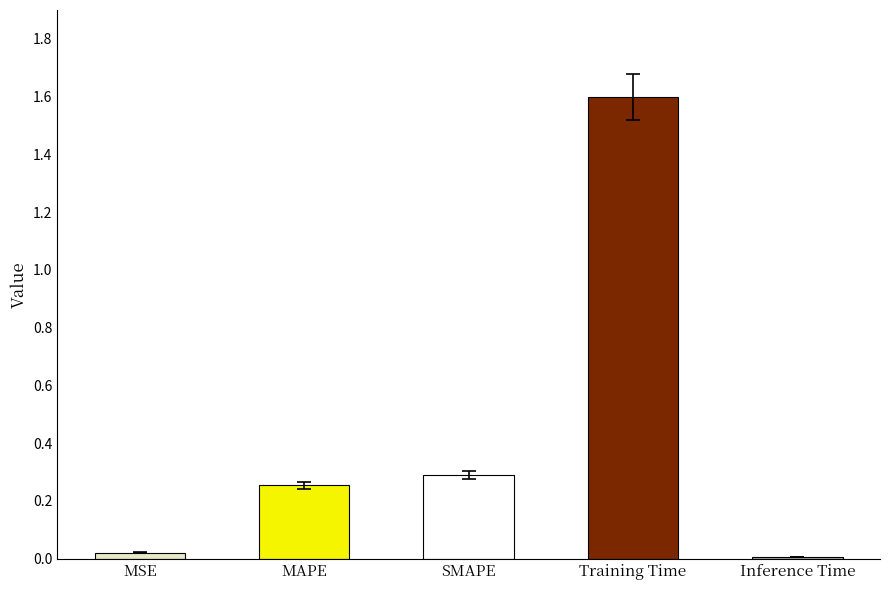

What is the average value?

0.4